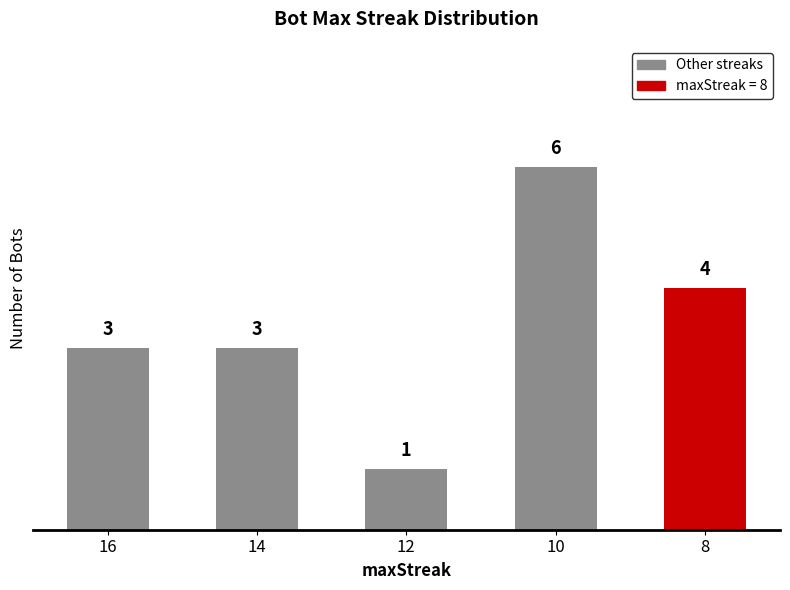

Which has a higher value, 14 or 10?

10